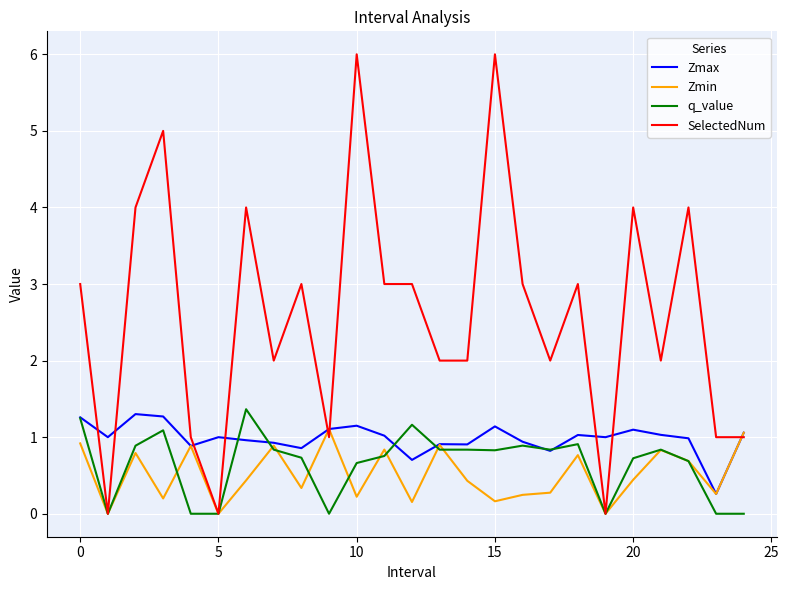

Which series has the largest range (max minus min)?

SelectedNum